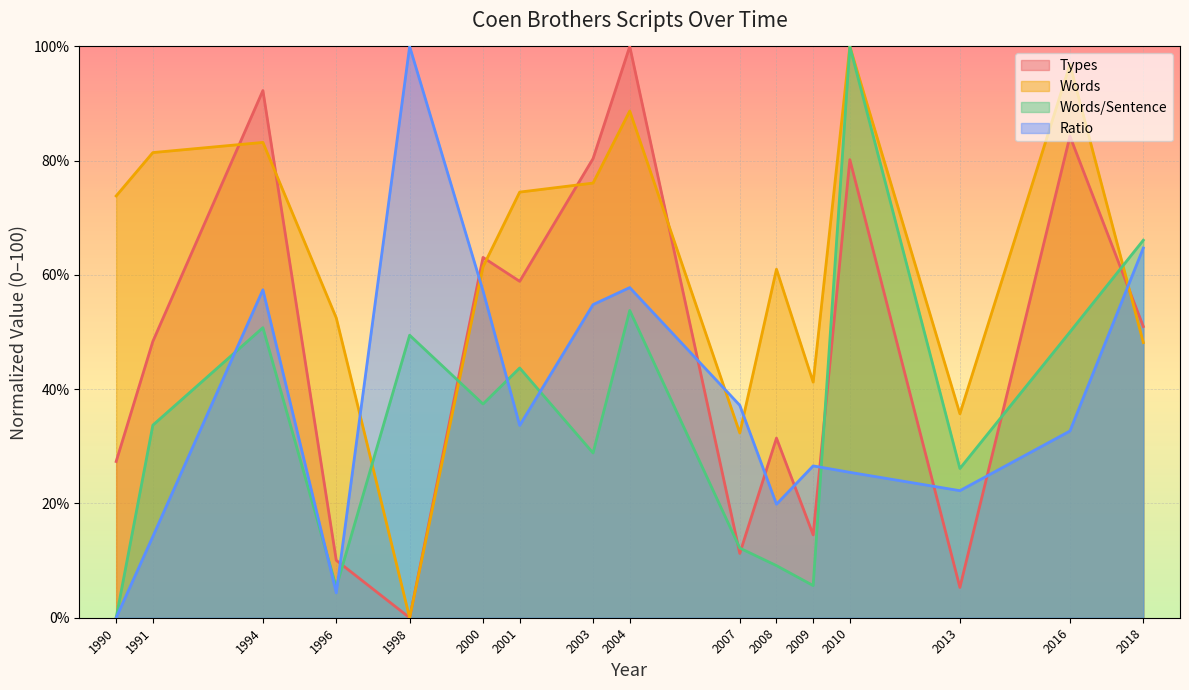

Which category has the highest value in the Words series?

2010